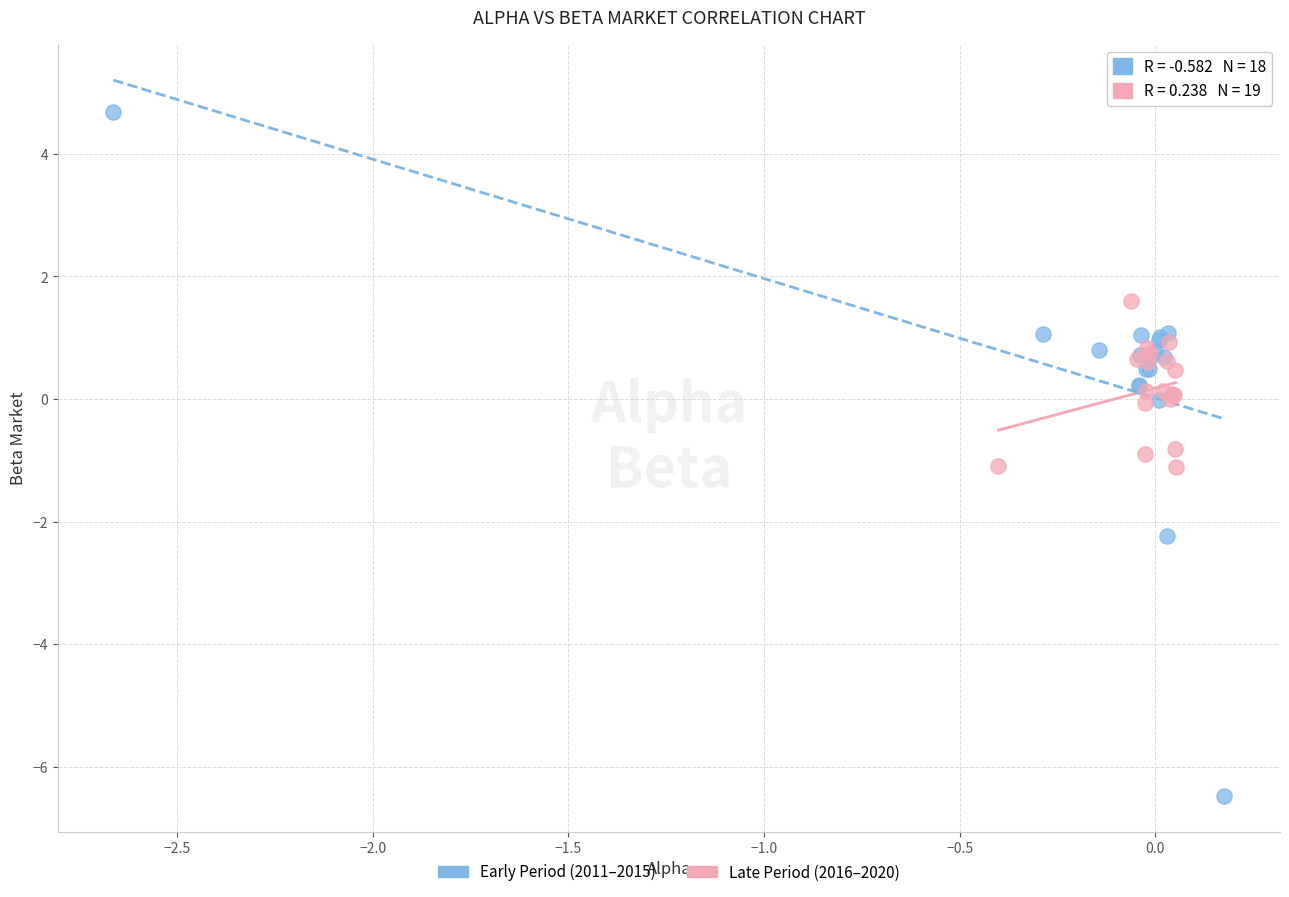

Which series reaches the maximum Y coordinate?

Early Period (2011–2015)